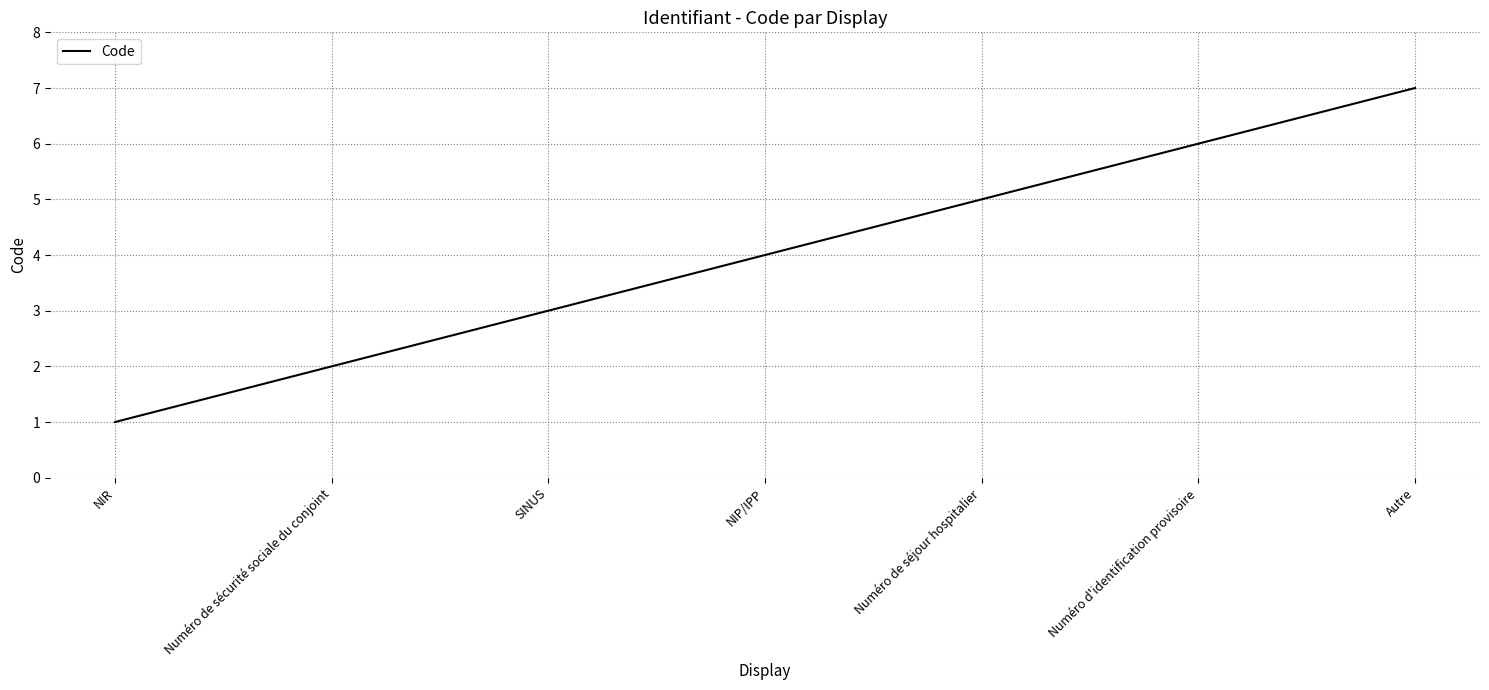

What is the minimum value shown in the chart?

1